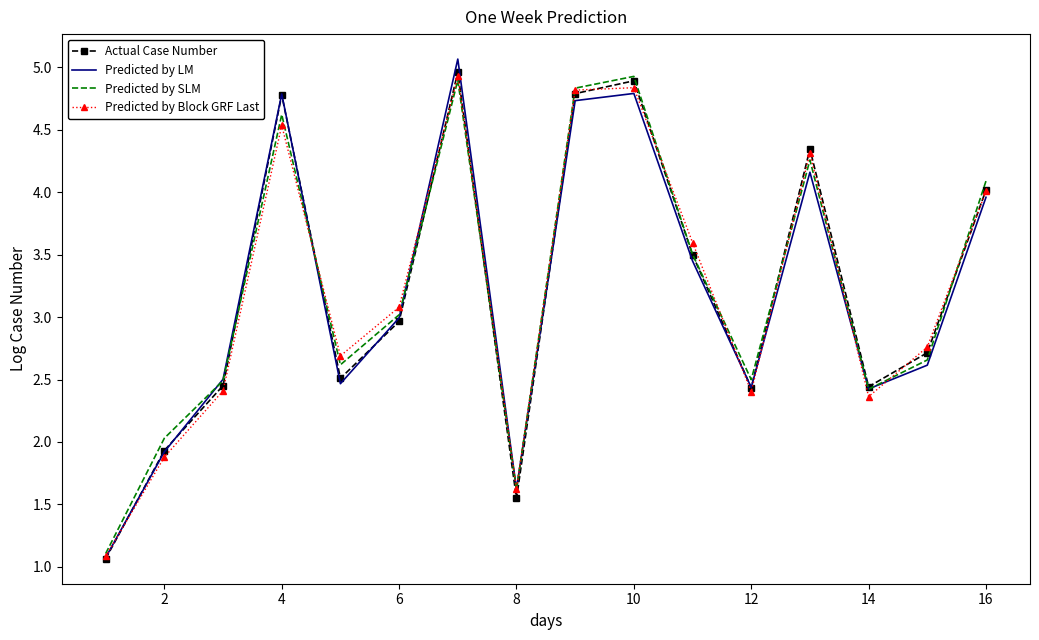

What is the highest value of the Predicted by LM series?

5.1